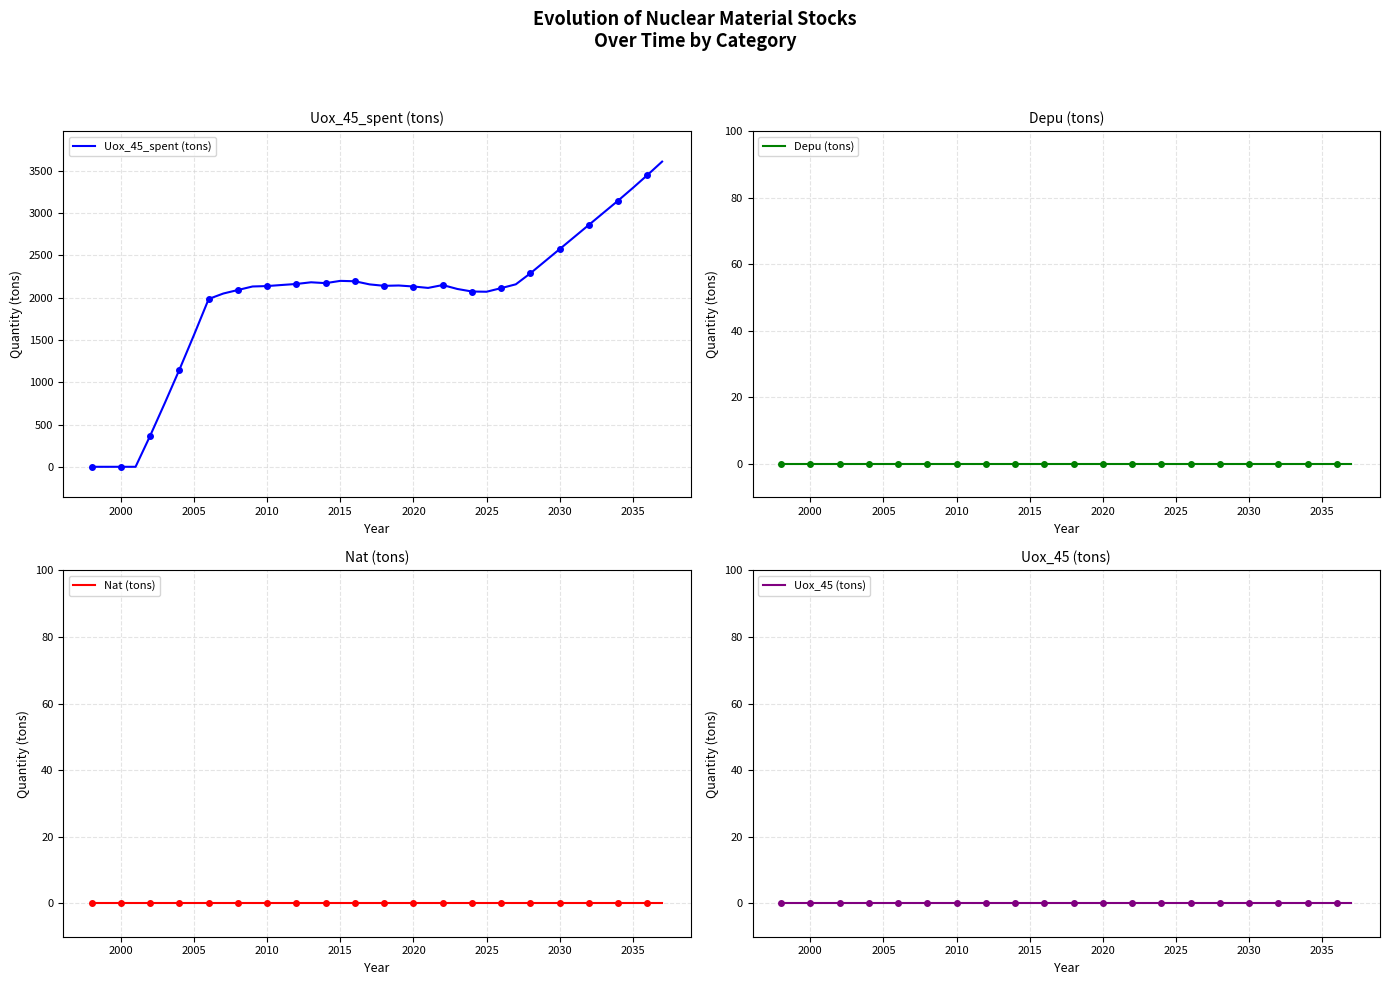

Is it true that Uox_45_spent (tons) equals 2574.3 at 2030?

True